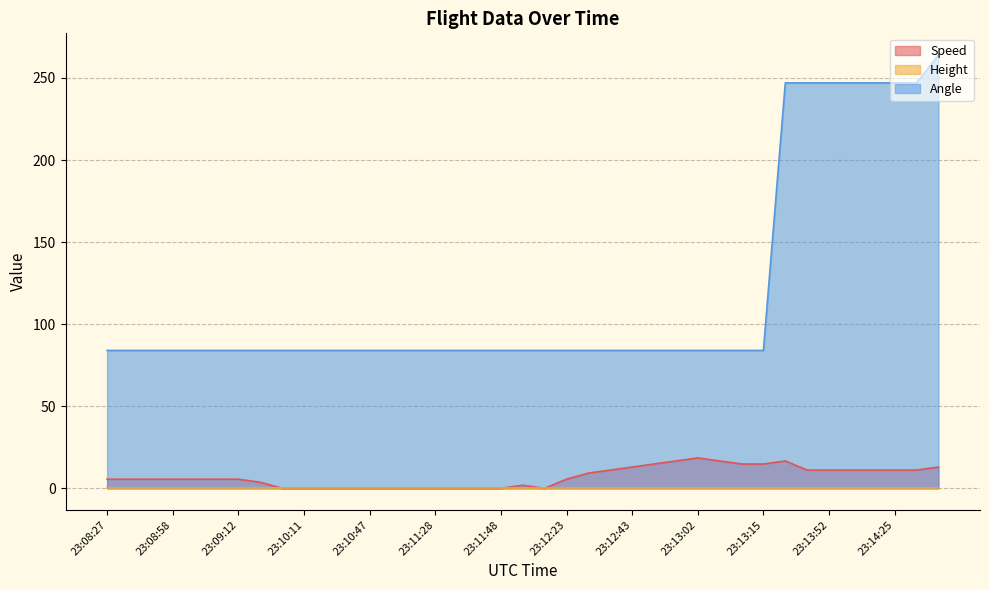

True or false: Speed and Angle cross at least once.

False